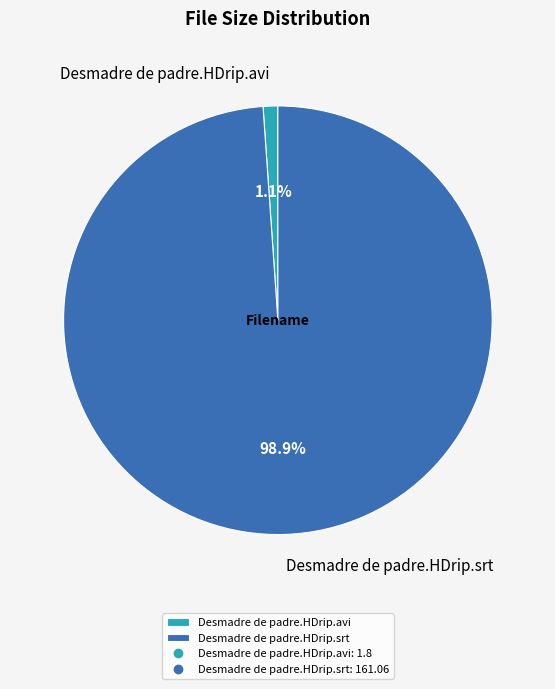

To the nearest percent, what is the difference between the Desmadre de padre.HDrip.avi and Desmadre de padre.HDrip.srt slice percentages?

98%